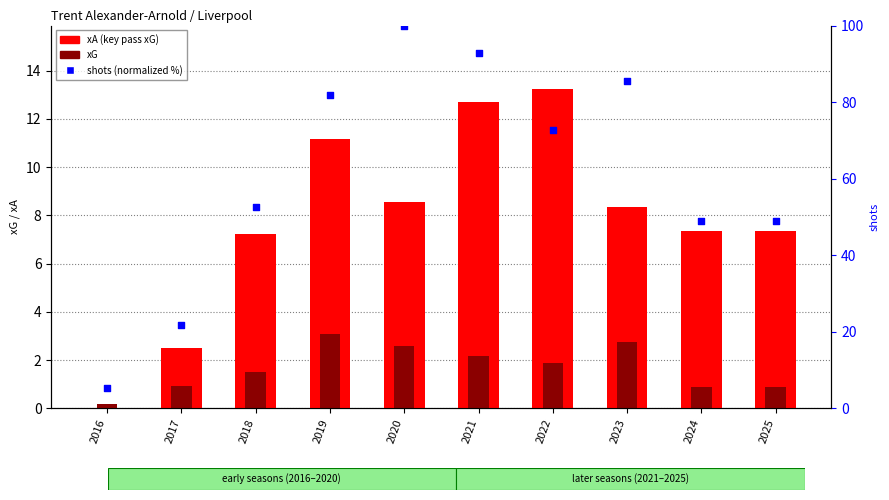

Is the value of xA (key pass xG) at 2019 greater than the value of shots (normalized %) at 2018?

No